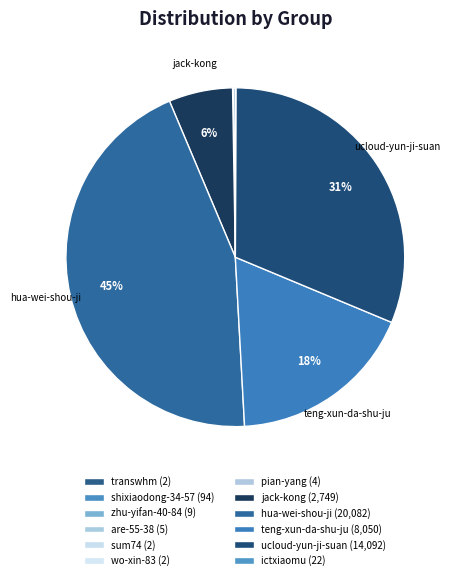

Is it true that jack-kong is 6% of the pie?

True